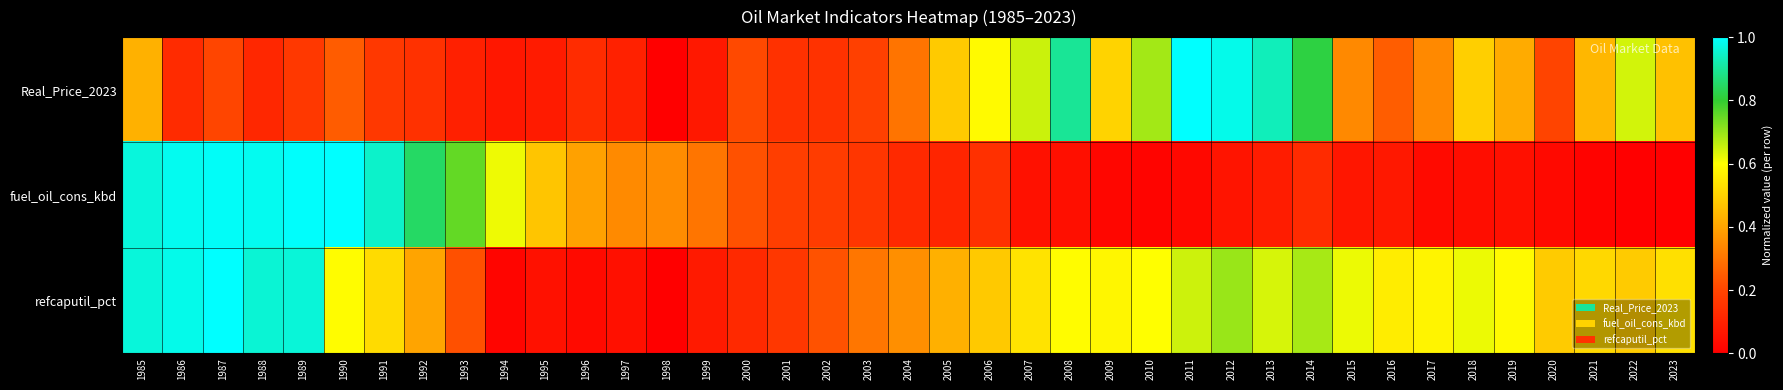

What is the difference between the highest and lowest values at 1989?

0.8